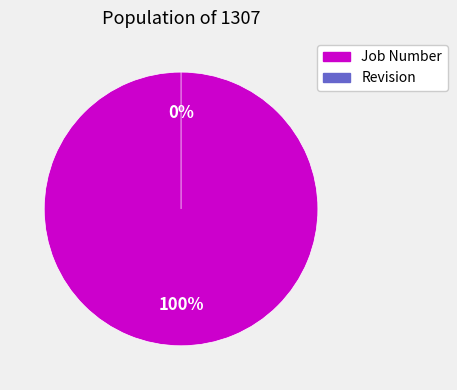

The Revision slice represents 1% of the pie. True or false?

False